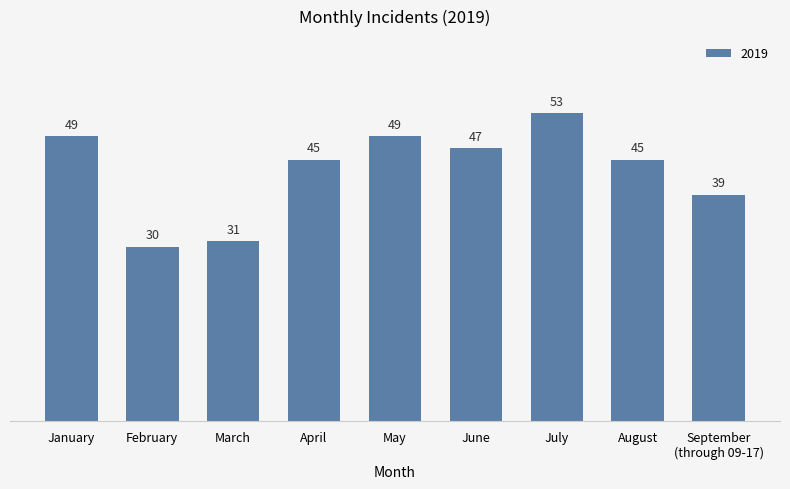

Is it true that the value at March is 31?

True